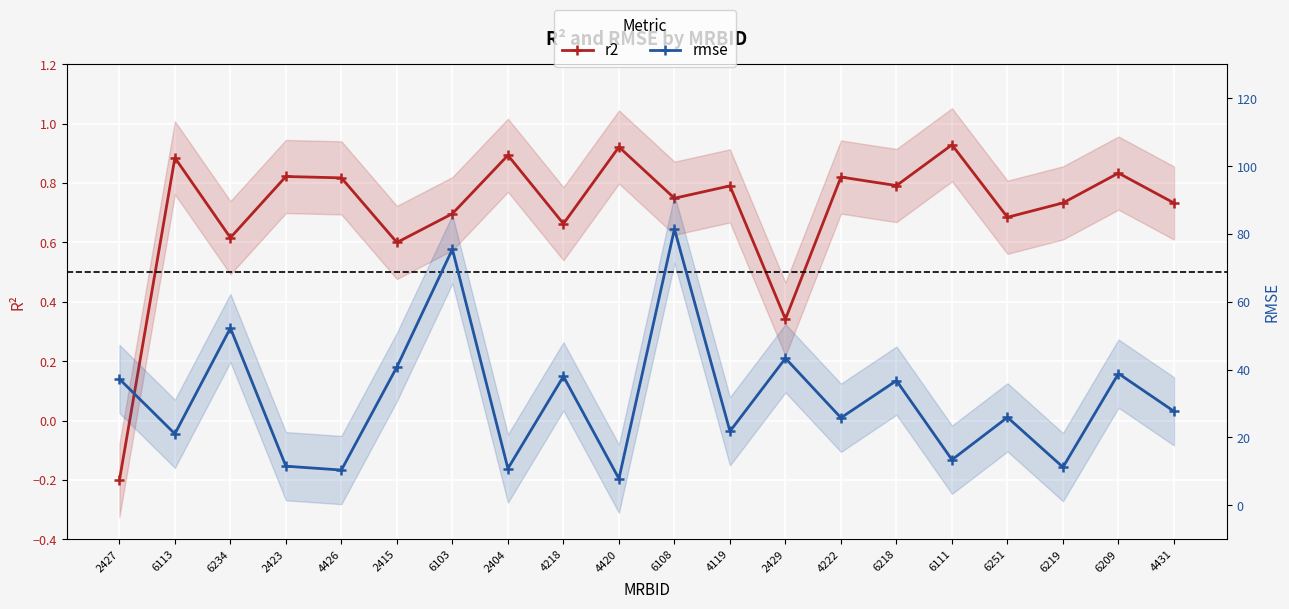

True or false: rmse has a value of 81.5 at 6108.

True